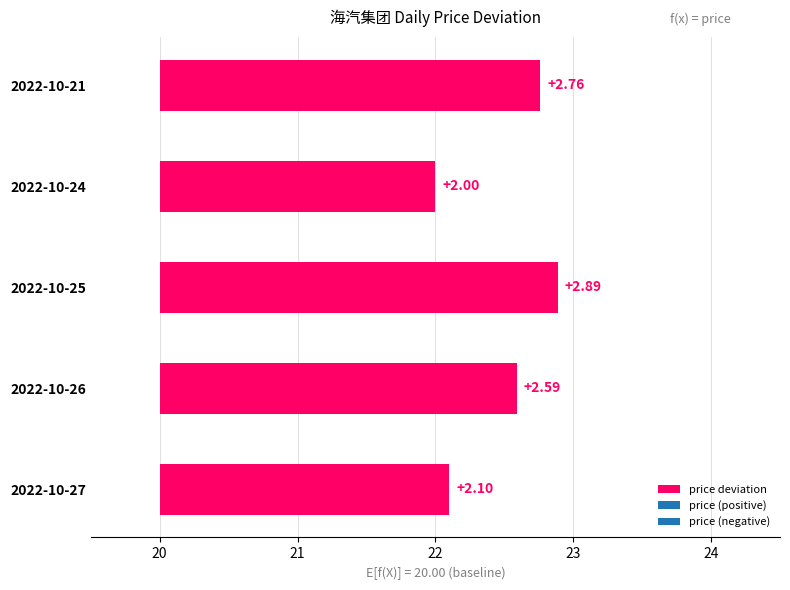

Reading left to right, transcribe all the data shown in this chart.

2.1	2.6	2.9	2.0	2.8